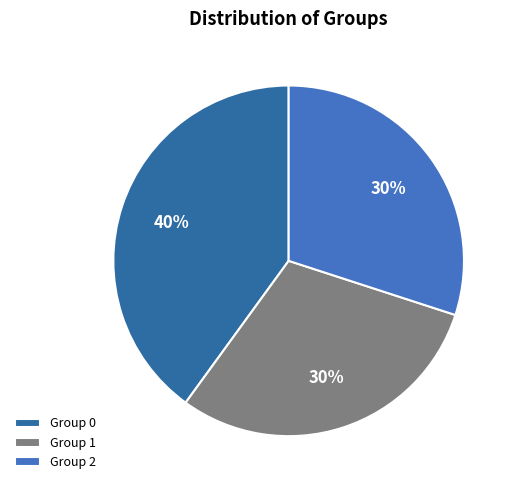

Count the number of slices in the pie.

3